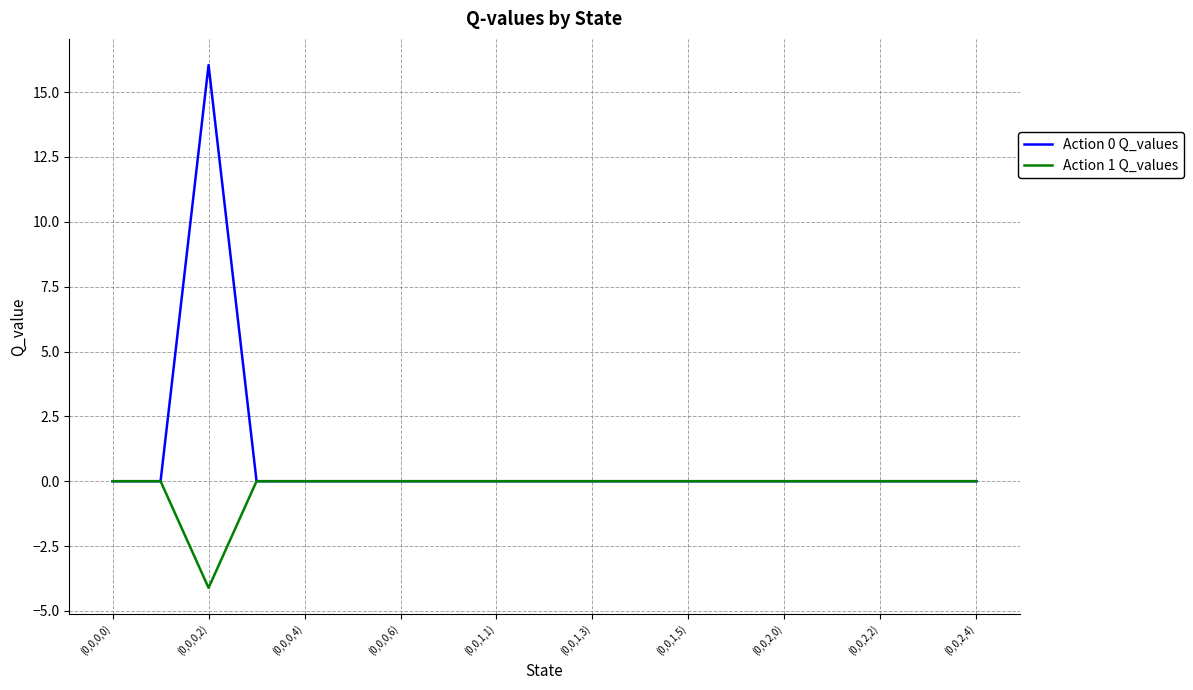

Which series has the widest spread of values?

Action 0 Q_values